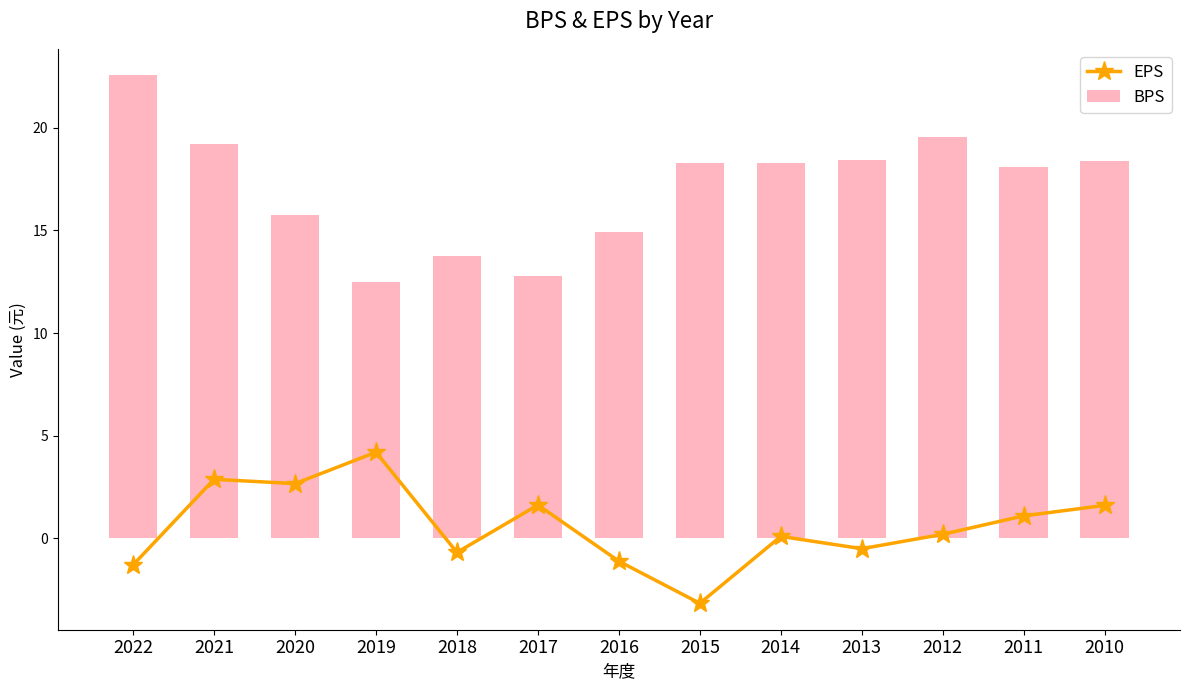

What is the difference between the maximum and minimum values in the EPS series?

7.4